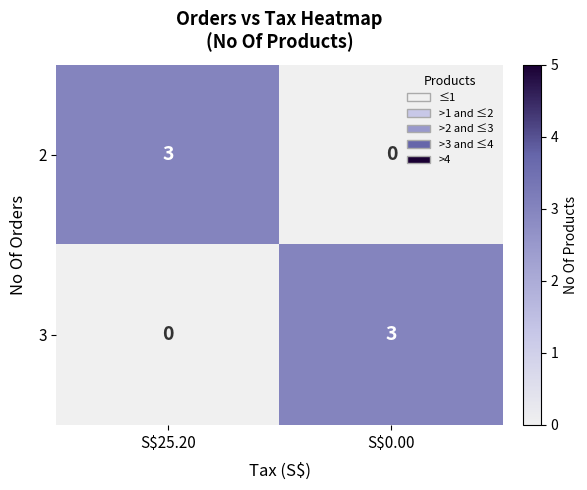

Where is 2 nearest to the value 1?

S$0.00